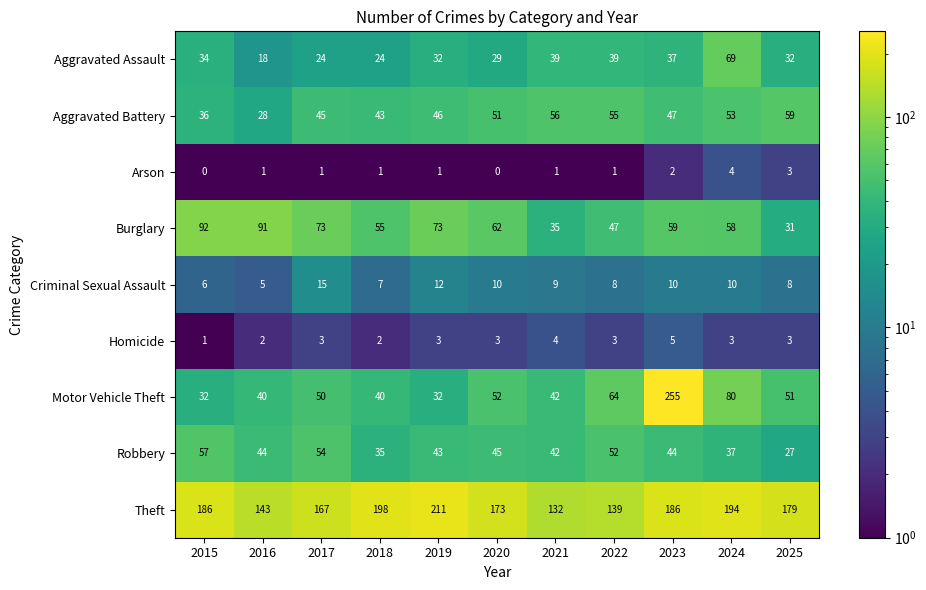

Which series changed the most between 2019 and 2024?

Motor Vehicle Theft